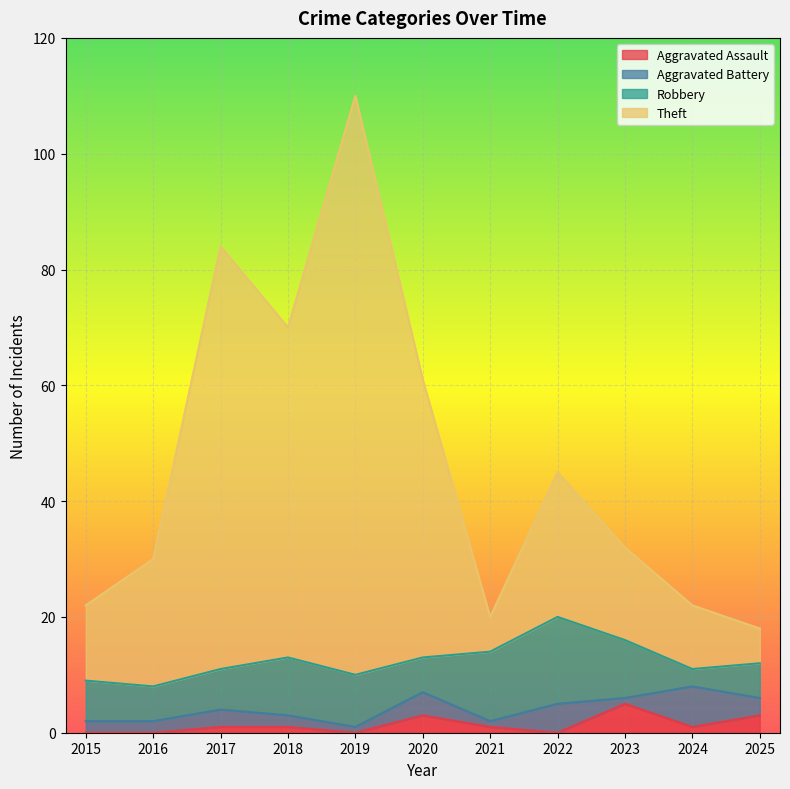

How many values in the Theft series exceed 32?

5